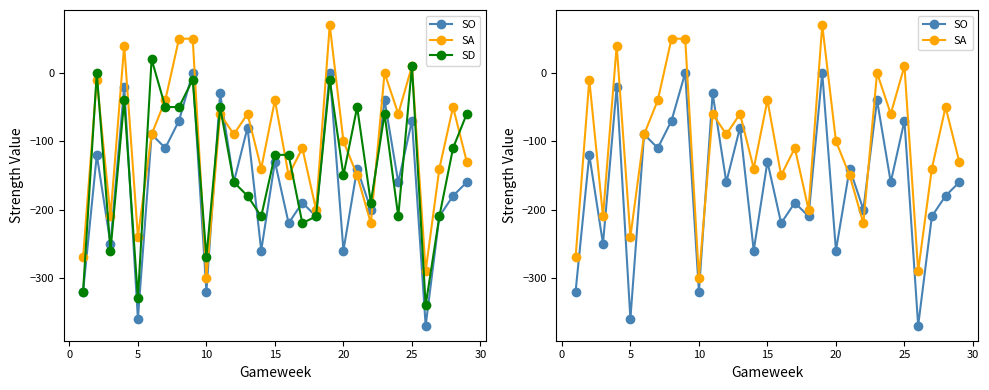

How many values in the SD series are below -120?

14